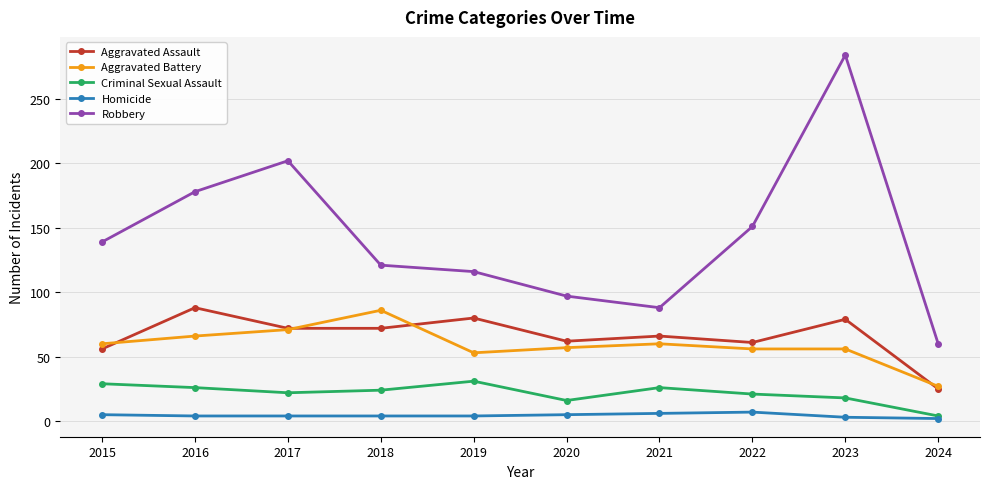

Read the Homicide value at 2021.

6